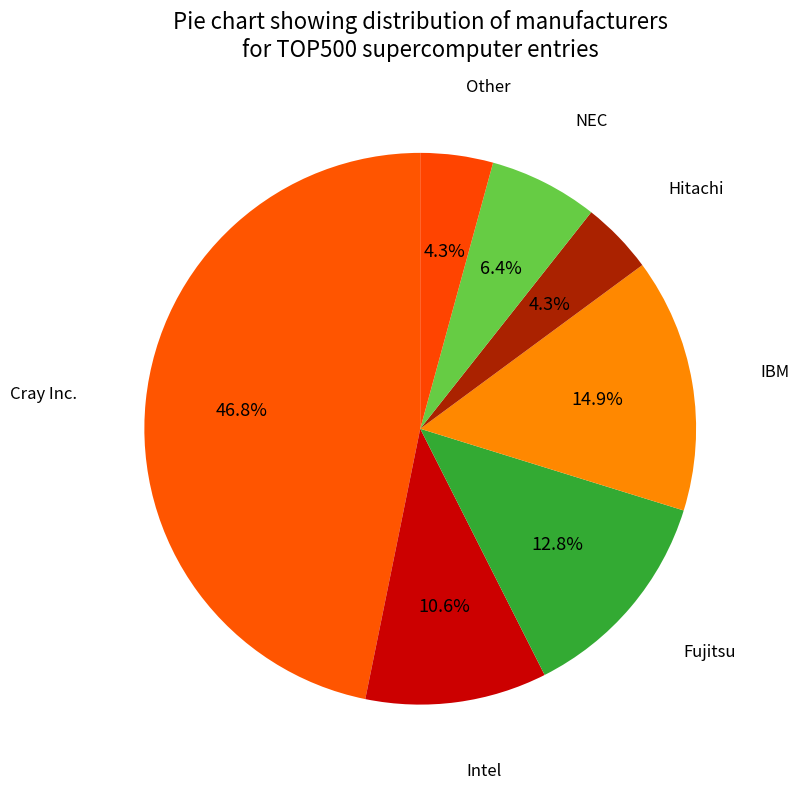

Which category has the biggest portion of the pie?

Cray Inc.